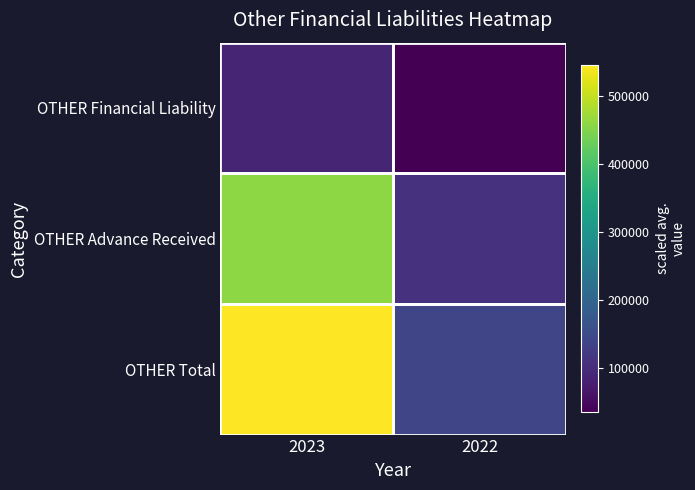

Rank the series by their maximum value, from highest to lowest.

OTHER Total, OTHER Advance Received, OTHER Financial Liability